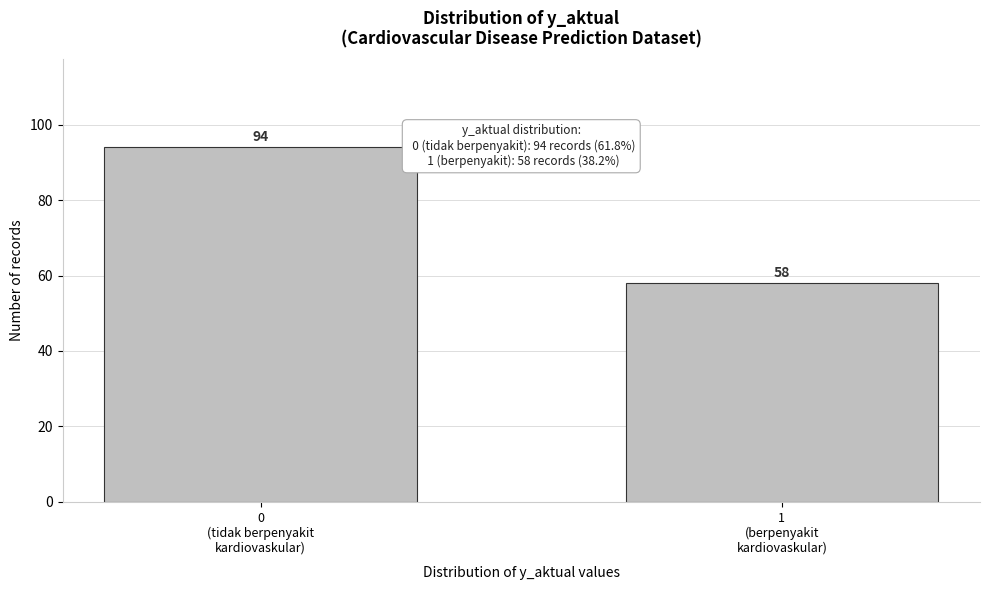

Reading right to left, transcribe all the data shown in this chart.

58	94